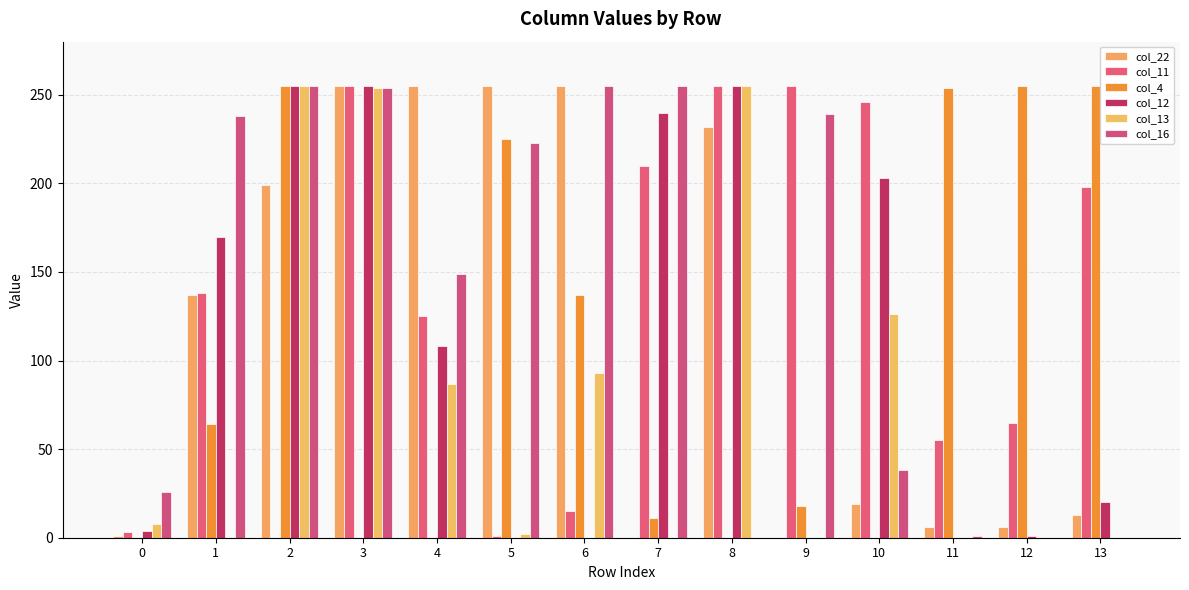

True or false: col_13 has a value of -79 at 11.

False